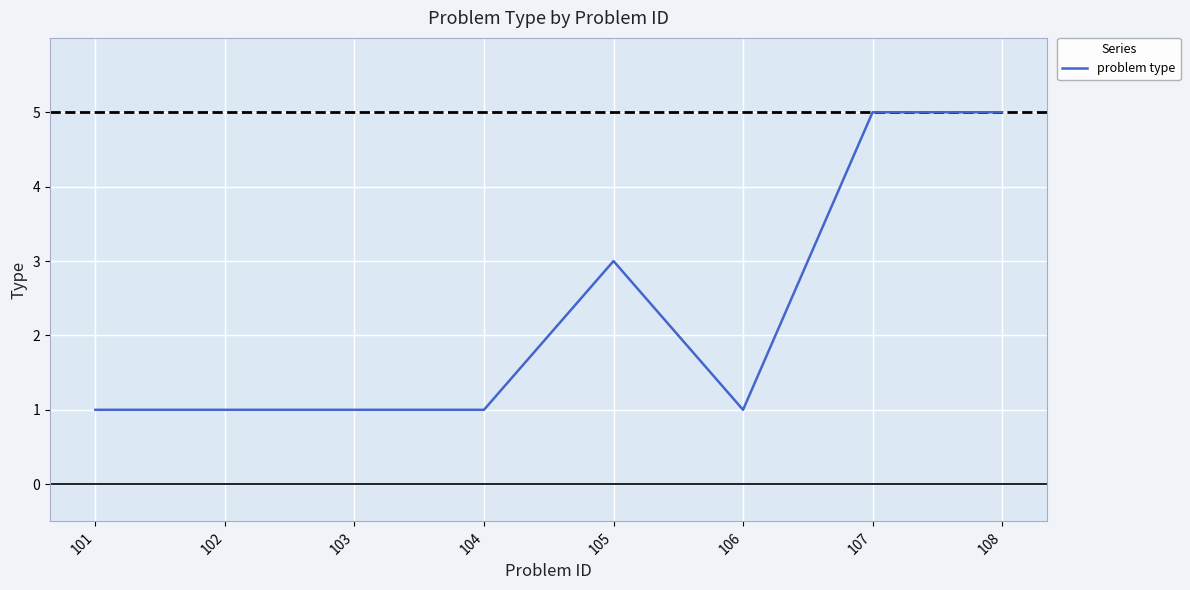

What is the smallest value displayed?

1